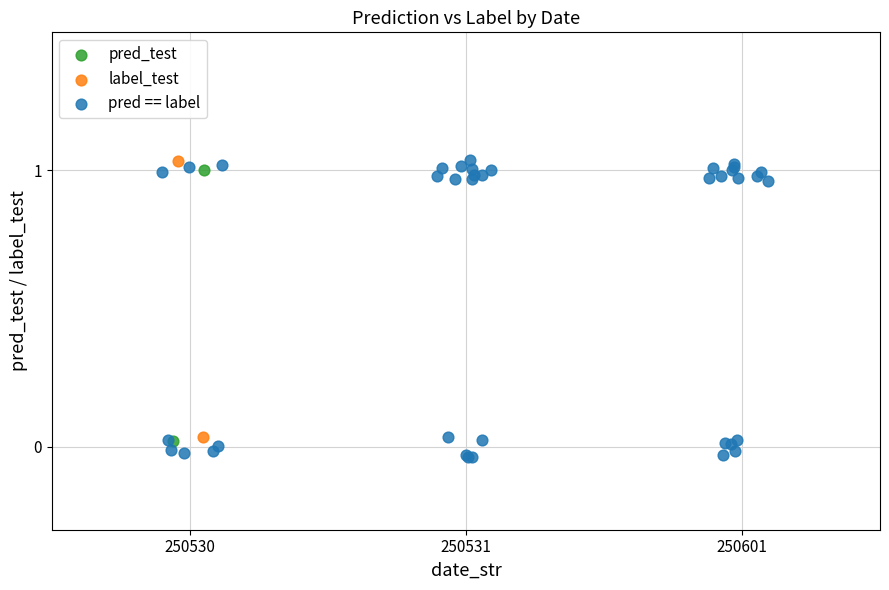

What are all the series names shown in the legend?

pred_test, label_test, pred == label